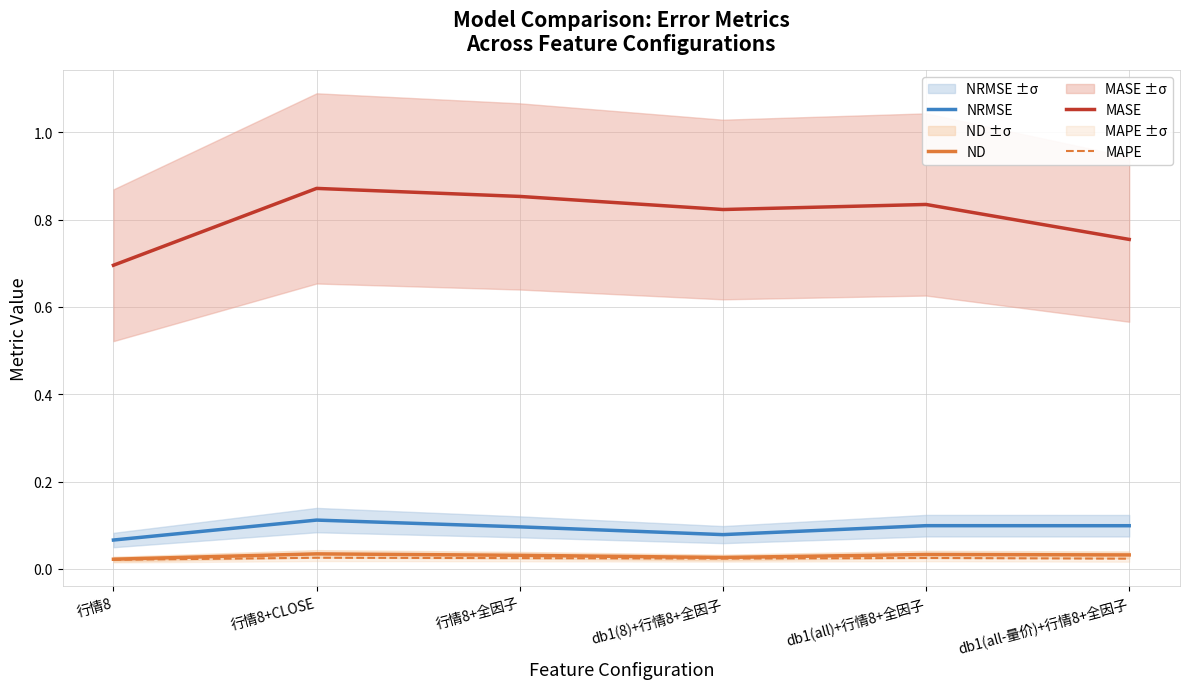

Which series has the widest spread of values?

MASE